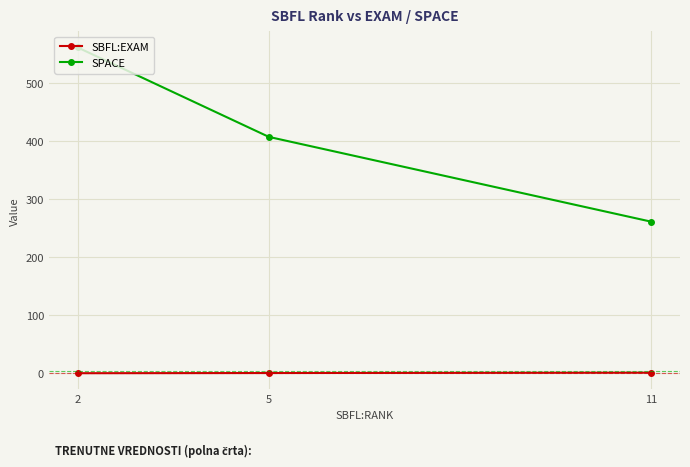

What is the value of the SBFL:EXAM point at the 2nd from the left?

0.5